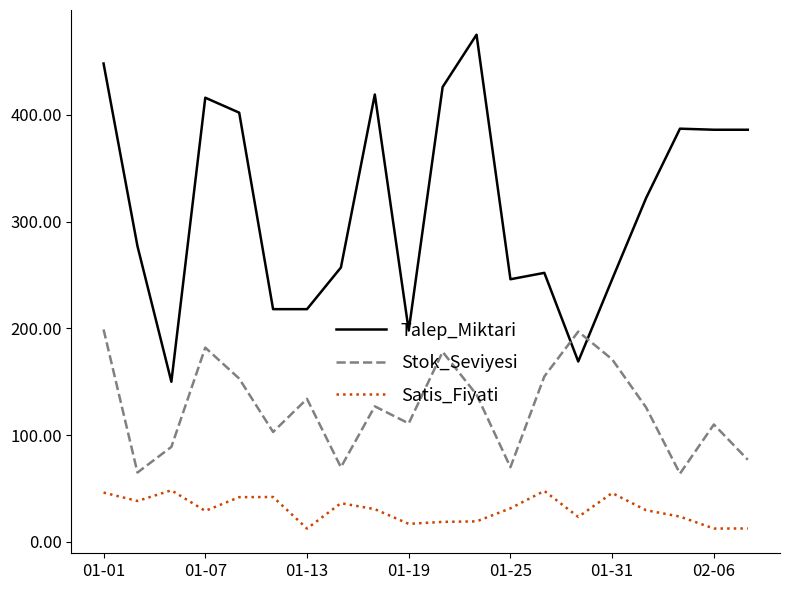

What is the minimum value shown in the chart?

12.5